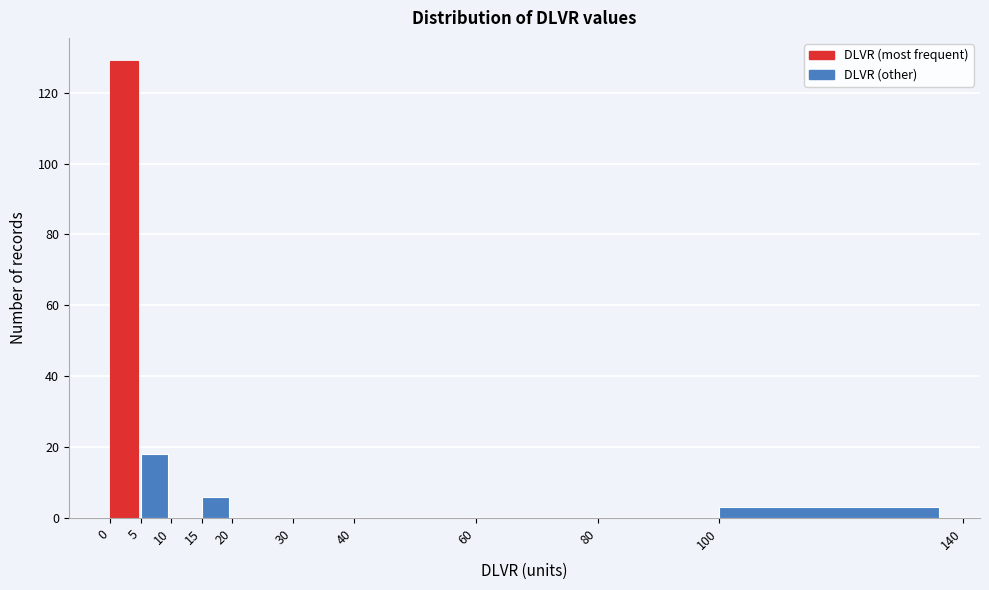

Which range on the x-axis has the tallest bar?

0 to 5